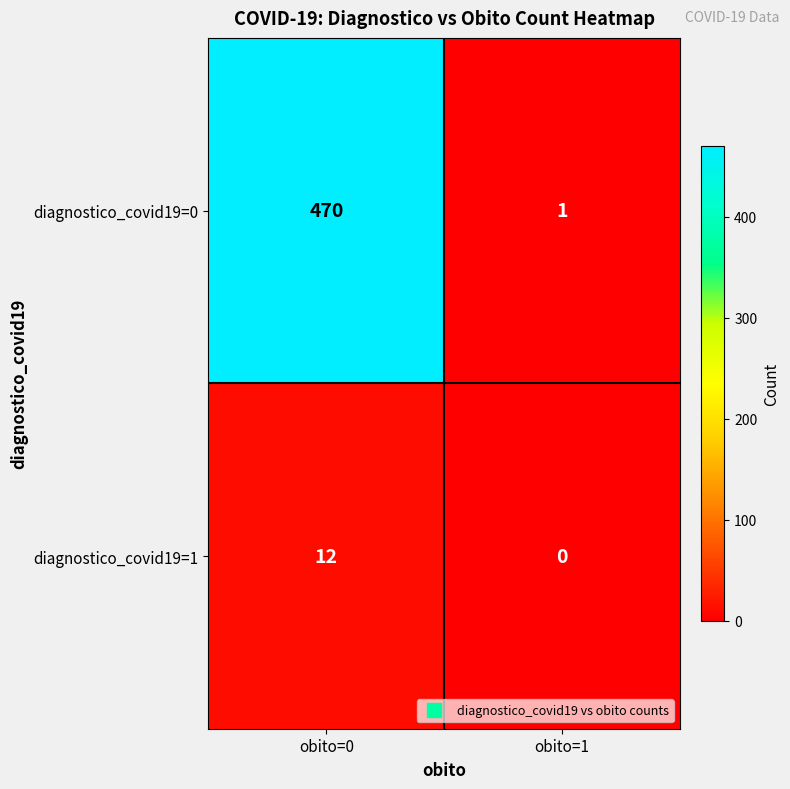

Is it true that diagnostico_covid19=1 equals 0 at obito=1?

True